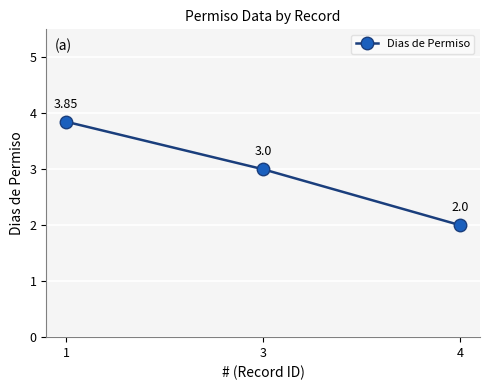

The chart shows a value of 0.9 at 4. True or false?

False